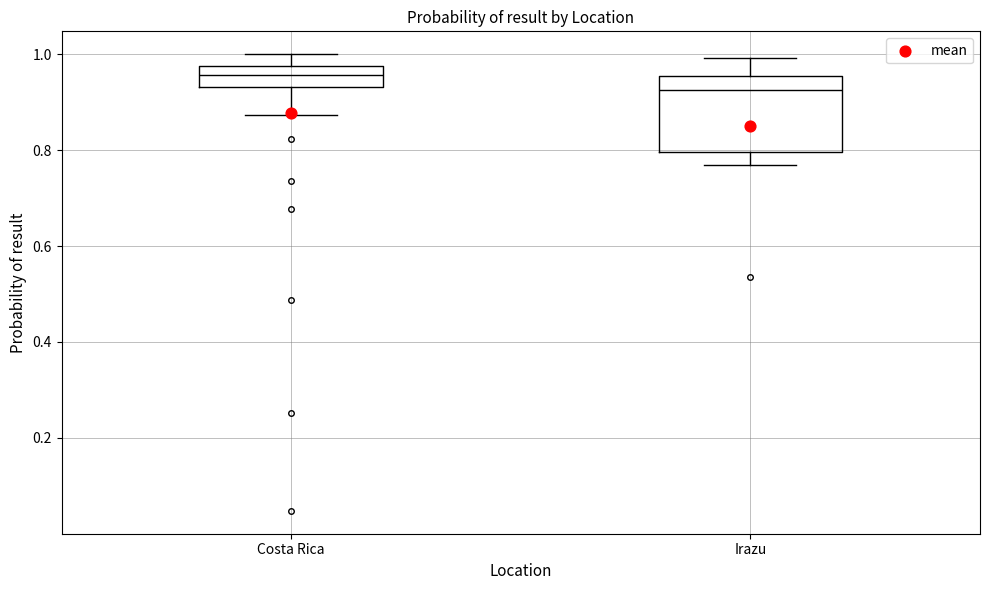

Which box's median line is the highest?

Costa Rica